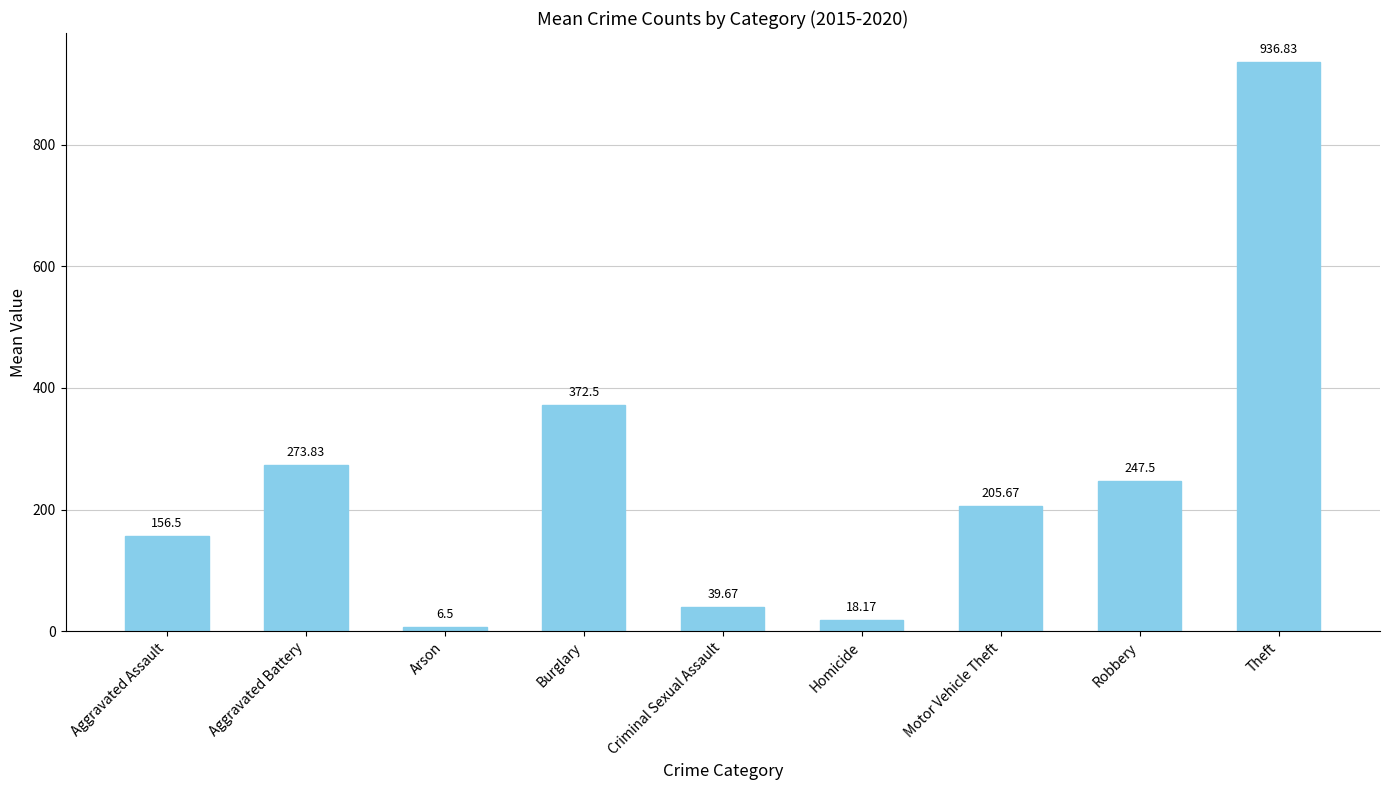

How many bars are there in total?

9